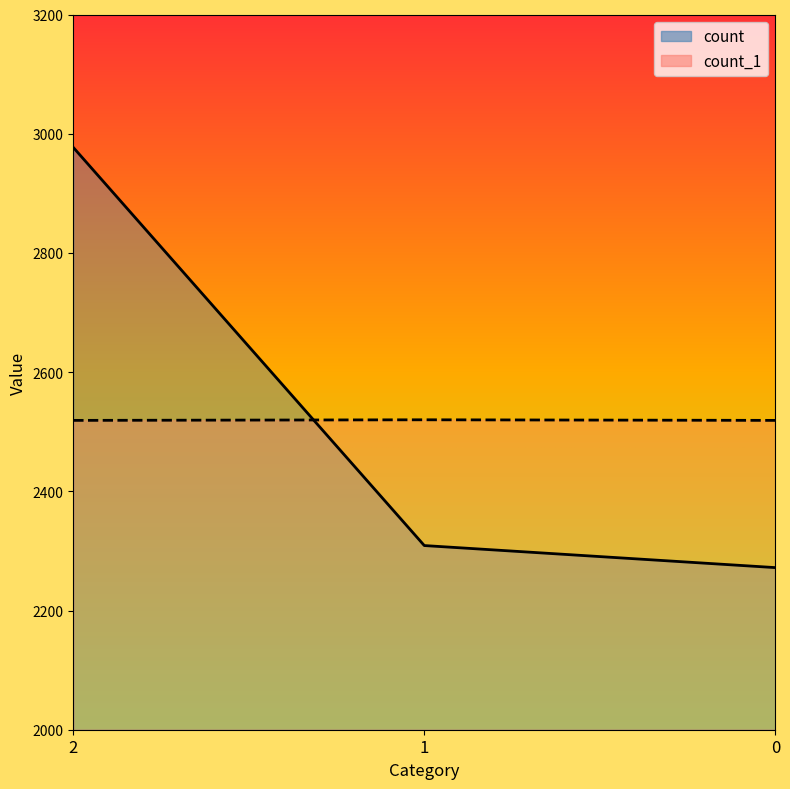

What is the greatest value displayed?

2977